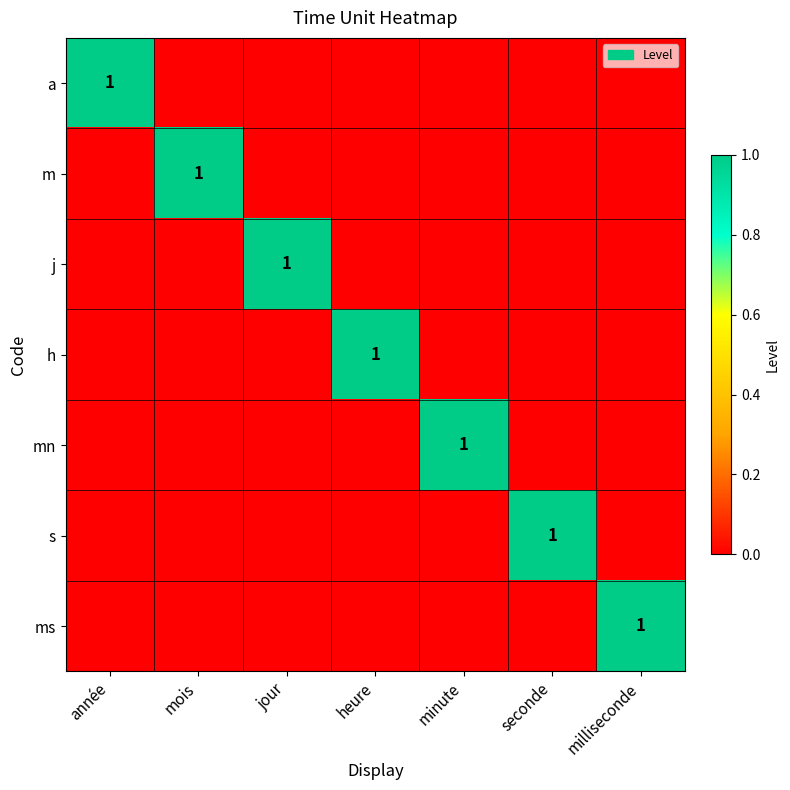

The ms series shows 1 at milliseconde. True or false?

True